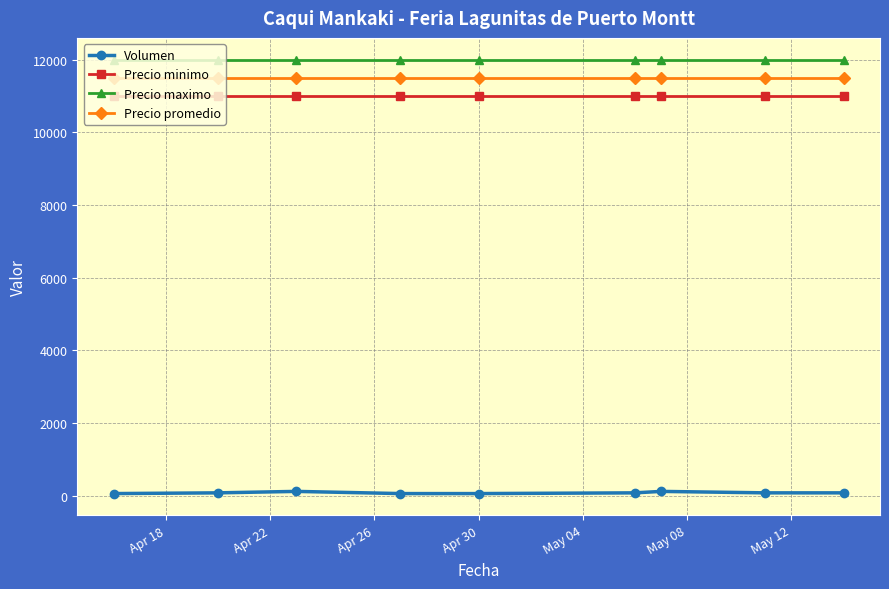

What is the sum of all Precio minimo values?

99000